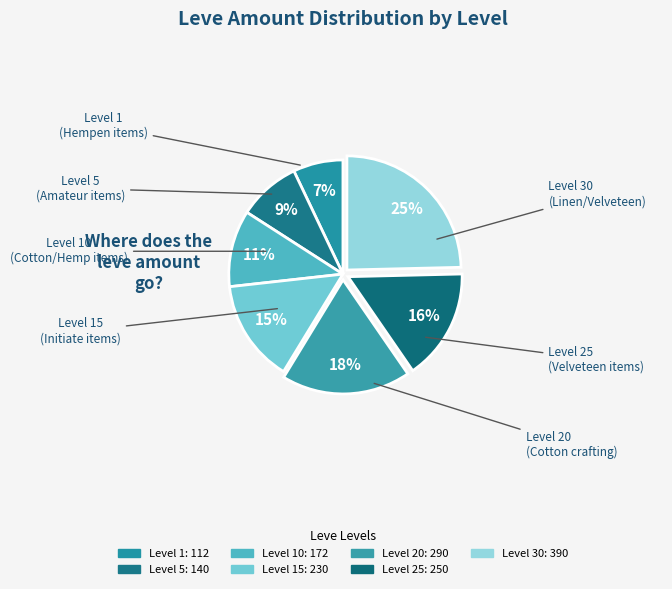

Is there any slice that represents more than half of the pie?

No